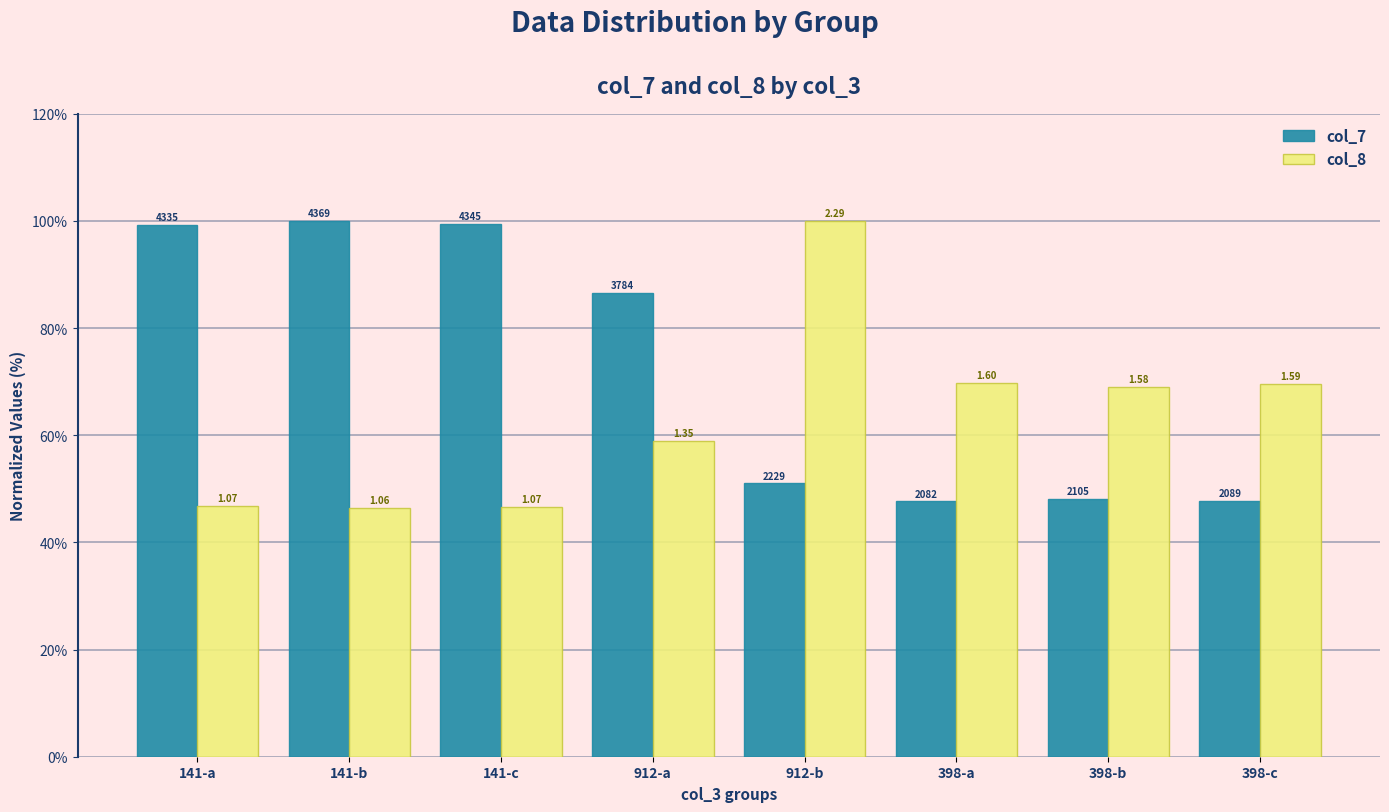

What are all the series names shown in the legend?

col_7, col_8